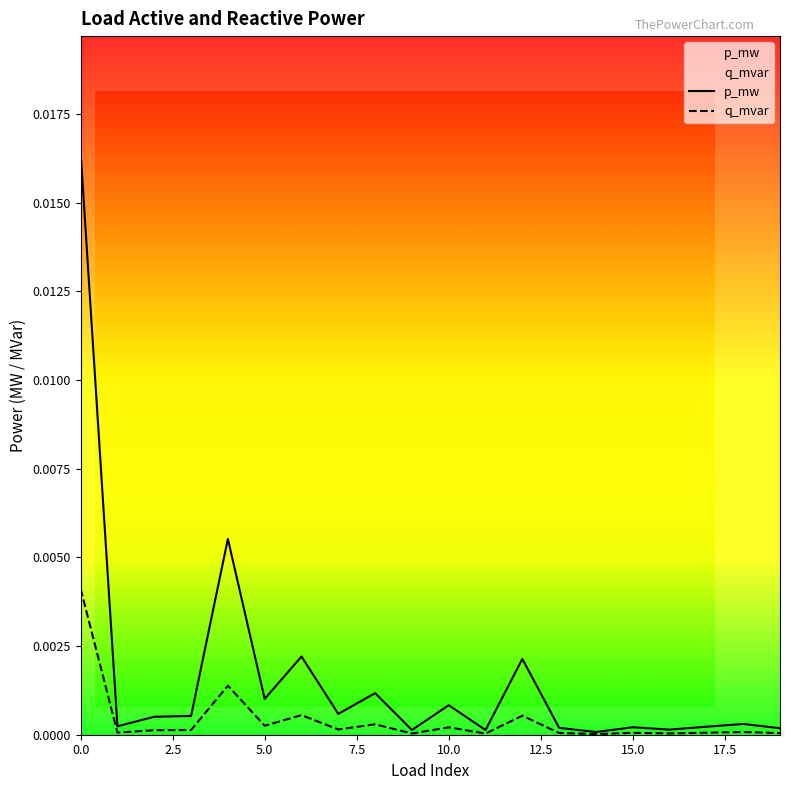

List the series in order of their overall mean, lowest first.

q_mvar, p_mw